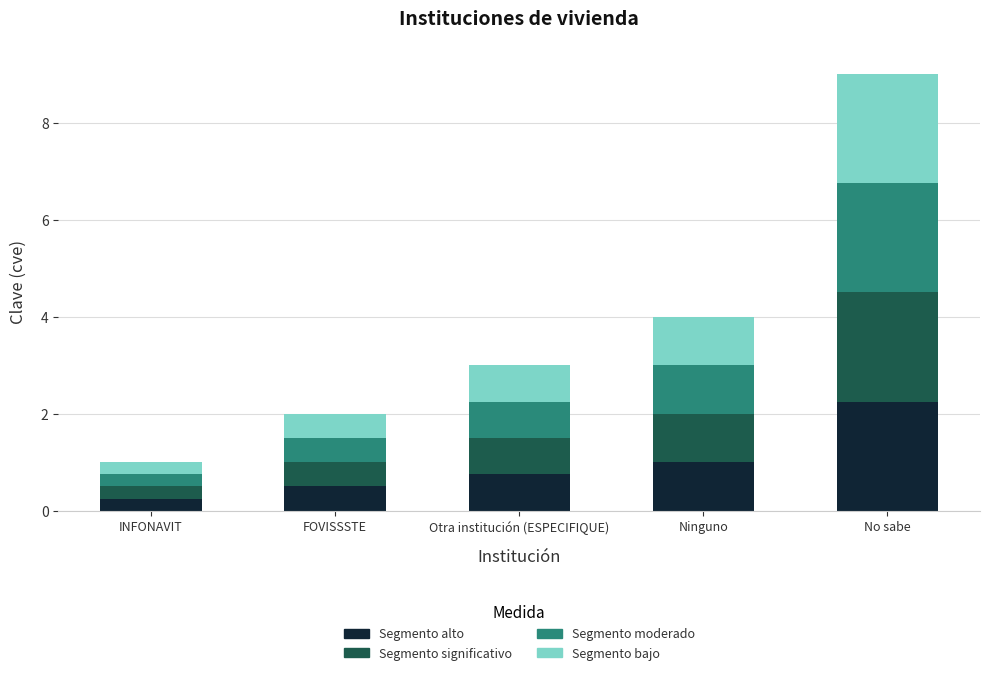

Which category has the highest value in the Segmento alto series?

No sabe